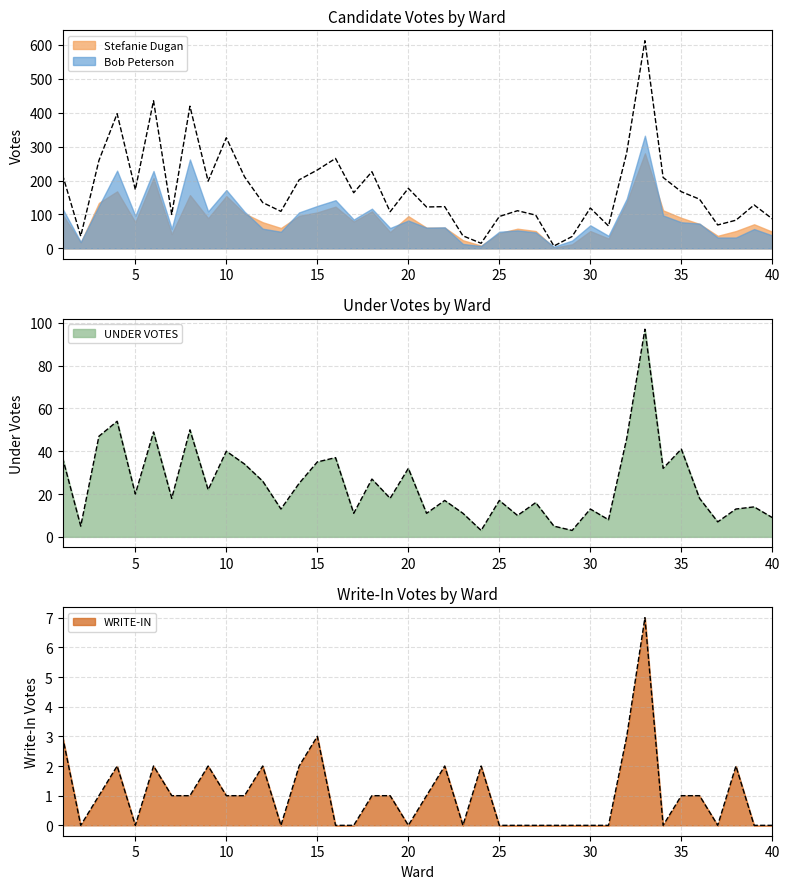

Which series has the largest range (max minus min)?

Bob Peterson